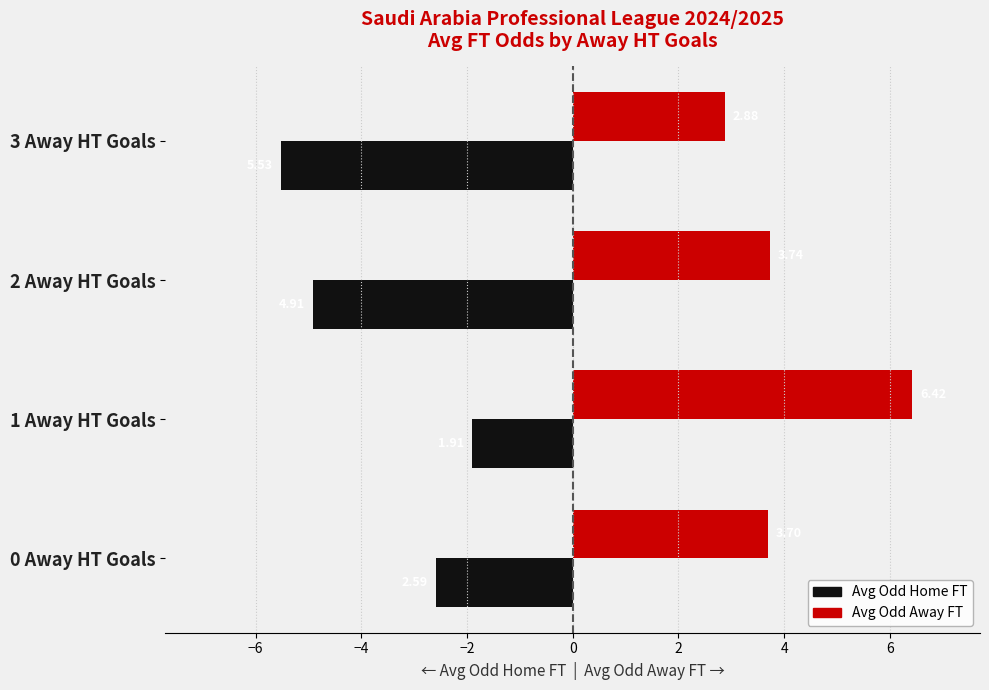

Which series has the widest spread of values?

Avg Odd Home FT